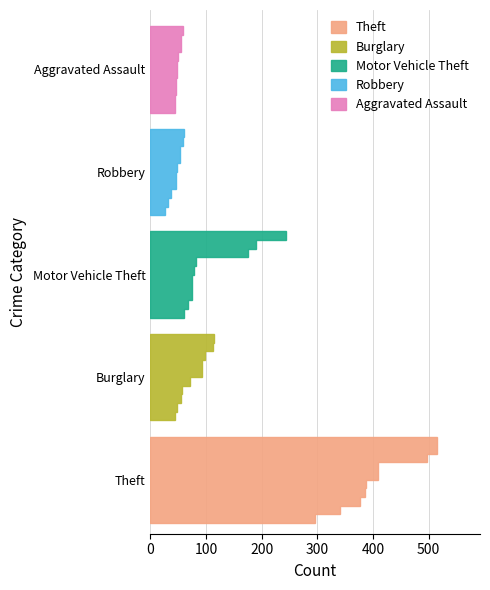

Reading left to right, extract all data points from this chart.

Theft: 515	409	497	515	409	296	341	388	377	386	177
Burglary: 98	112	114	92	72	92	57	56	48	44	12
Motor Vehicle Theft: 75	67	82	78	60	75	75	175	243	190	50
Robbery: 59	54	60	27	38	48	32	46	53	46	15
Aggravated Assault: 46	46	44	48	44	48	50	55	59	56	19